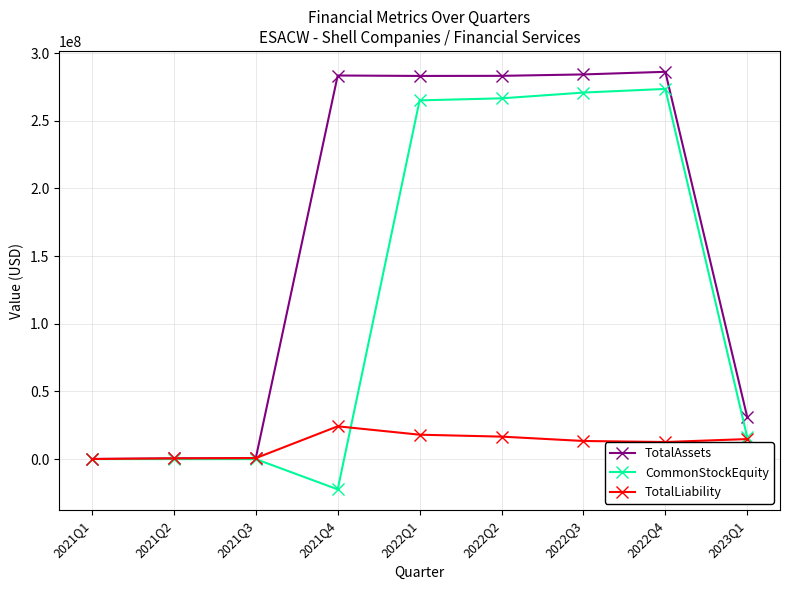

What is the maximum value for TotalLiability?

24243115